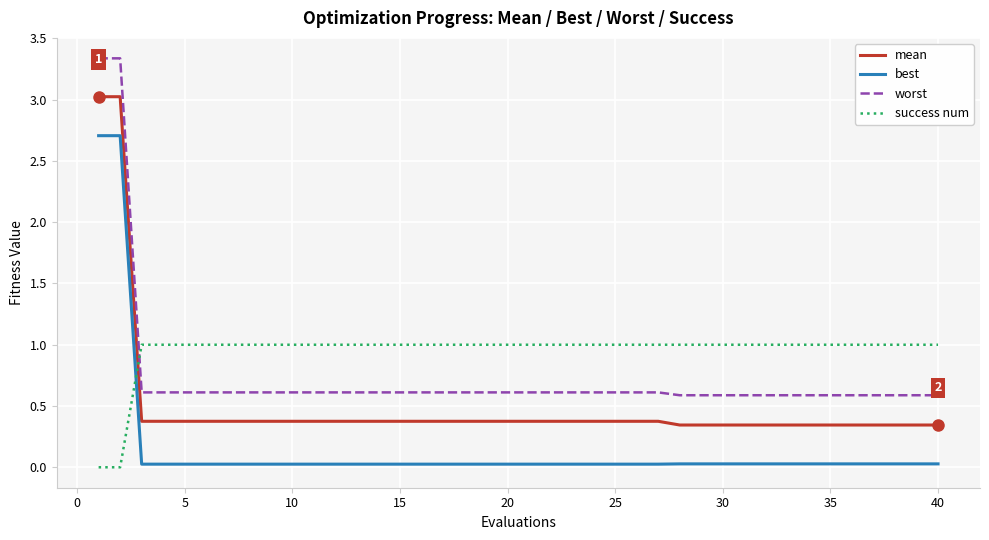

What is the highest value of the best series?

2.7